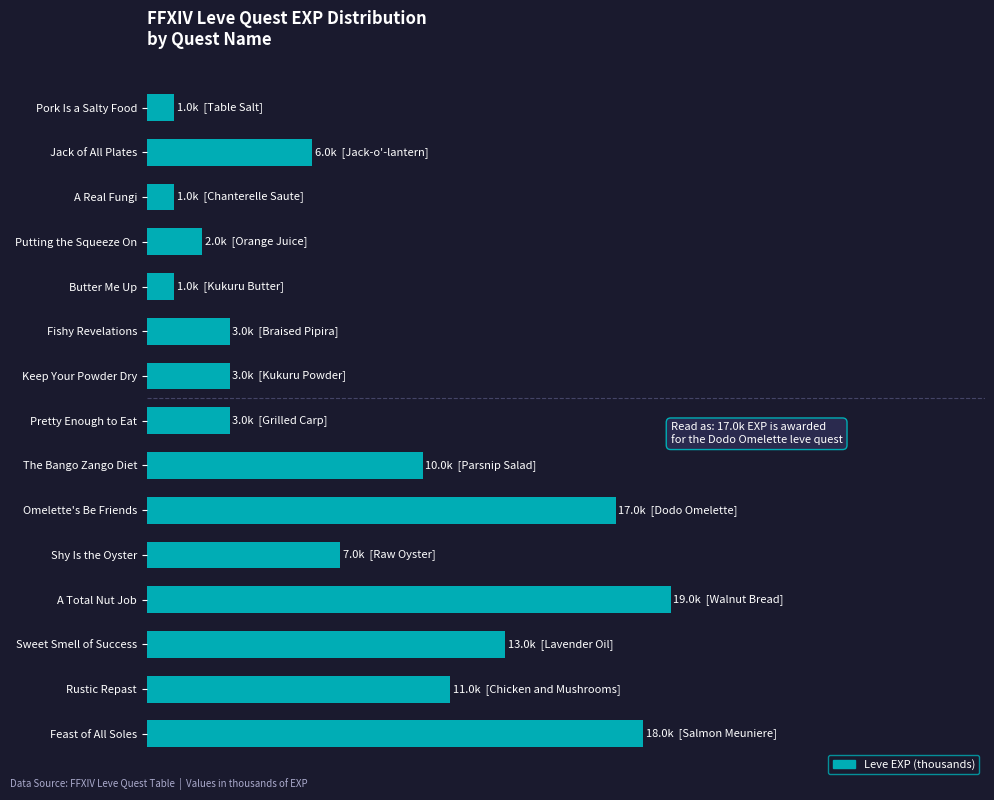

Where is the data nearest to the value 10?

The Bango Zango Diet